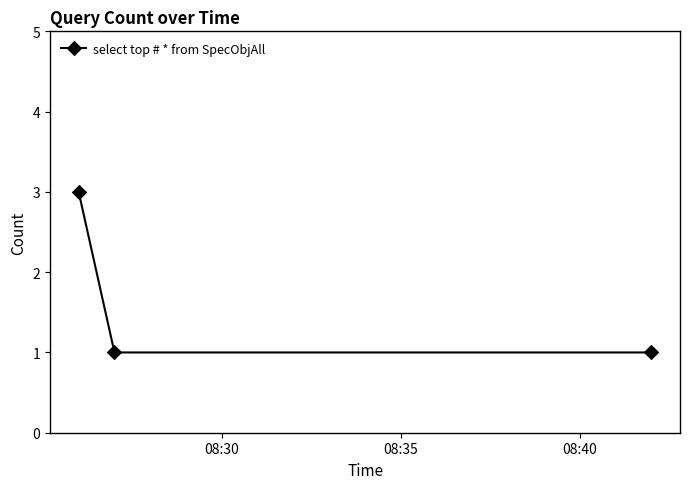

What is the maximum value shown in the chart?

3